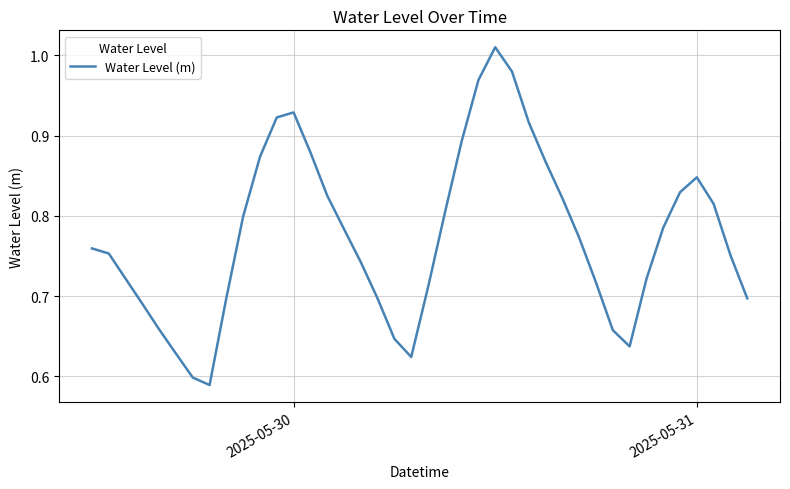

What is the difference between the maximum and minimum values?

0.4